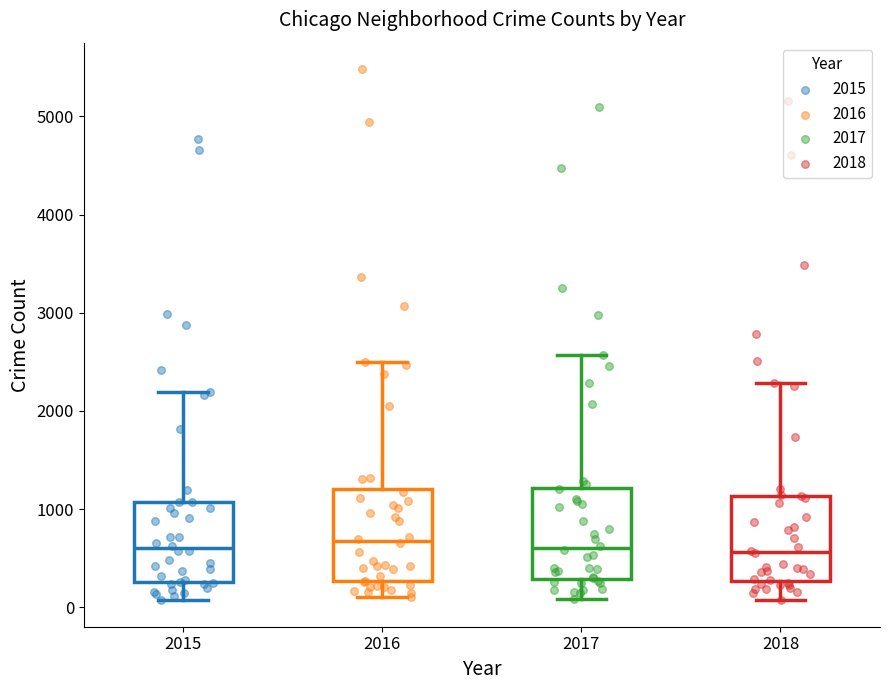

Where does the upper whisker of the box at x = 2015 end on the y-axis? The values are not printed on the chart, so give them approximately, as read against the axis.

2200